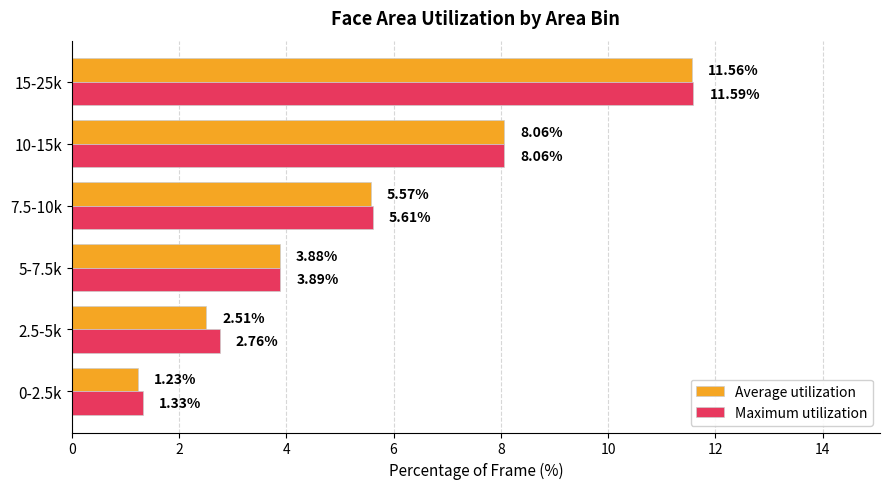

What is the maximum value for Average utilization?

11.6